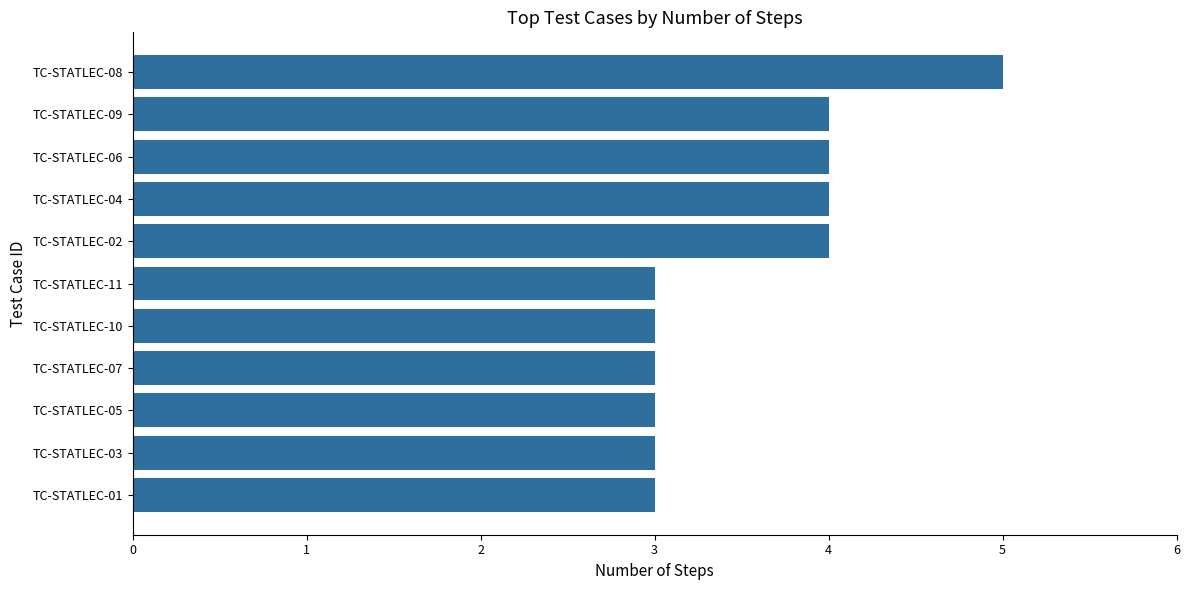

What is the sum of all values?

39